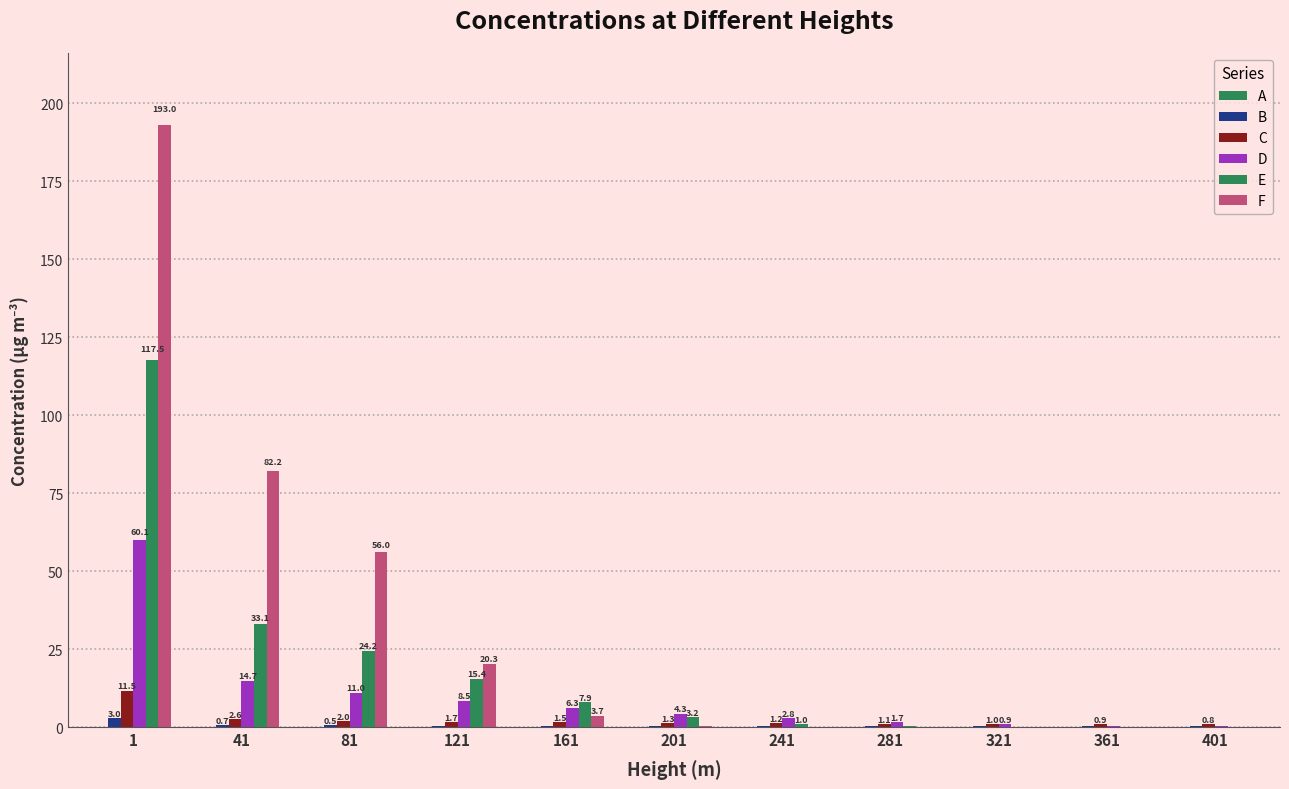

How many groups of bars are there?

11